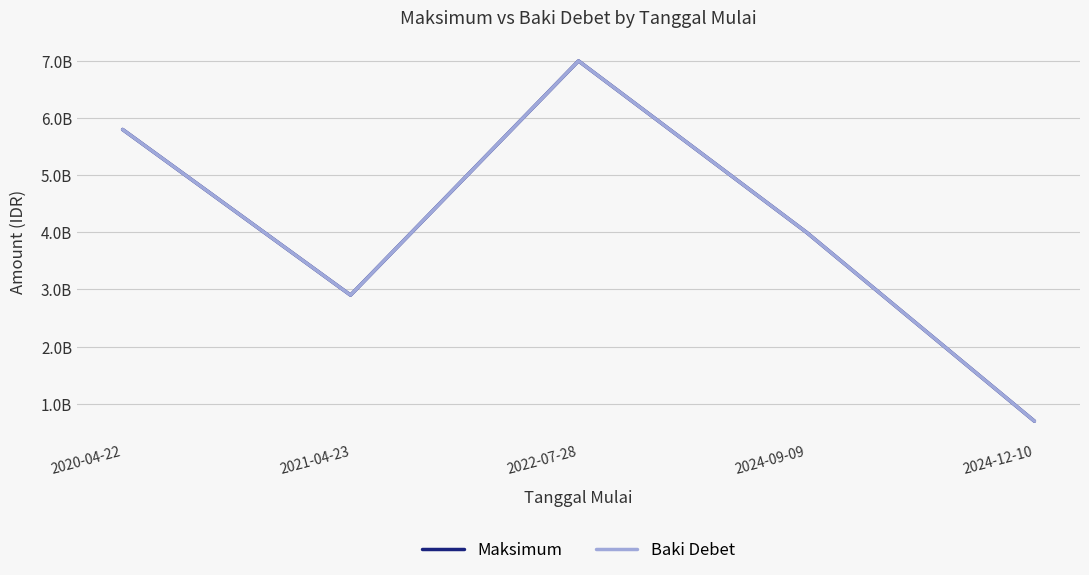

What is the sum of all Baki Debet values?

20394000000